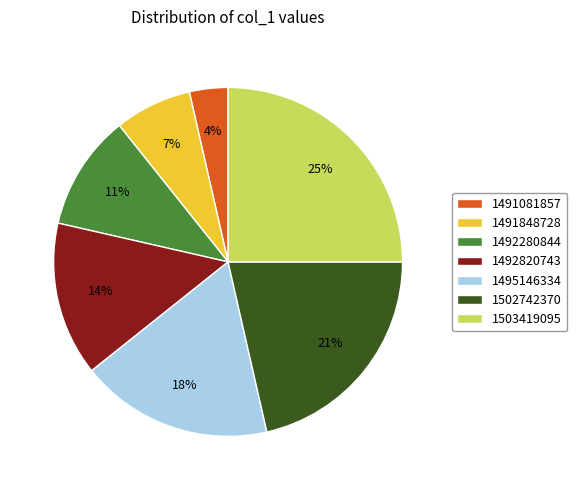

To the nearest percent, what is the difference between the 1502742370 and 1503419095 slice percentages?

4%